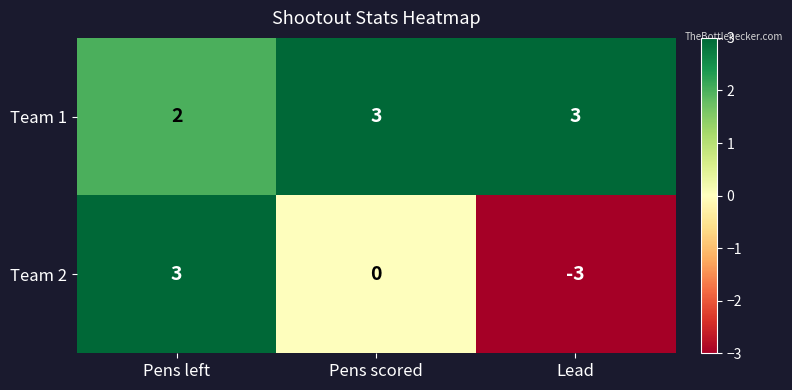

What is the approximate value of Team 2 at Lead?

-3